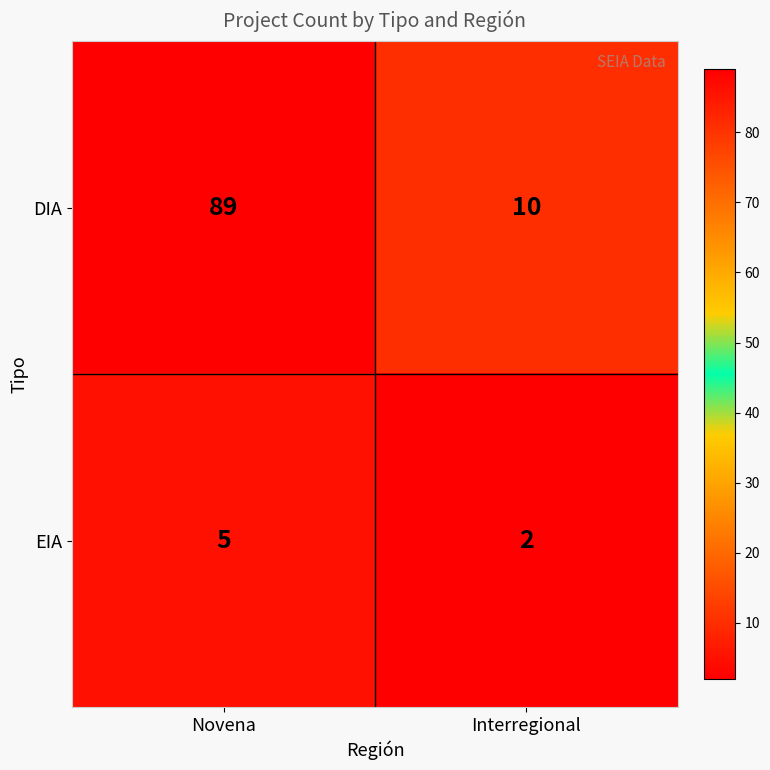

How many data points in EIA are less than 5?

1